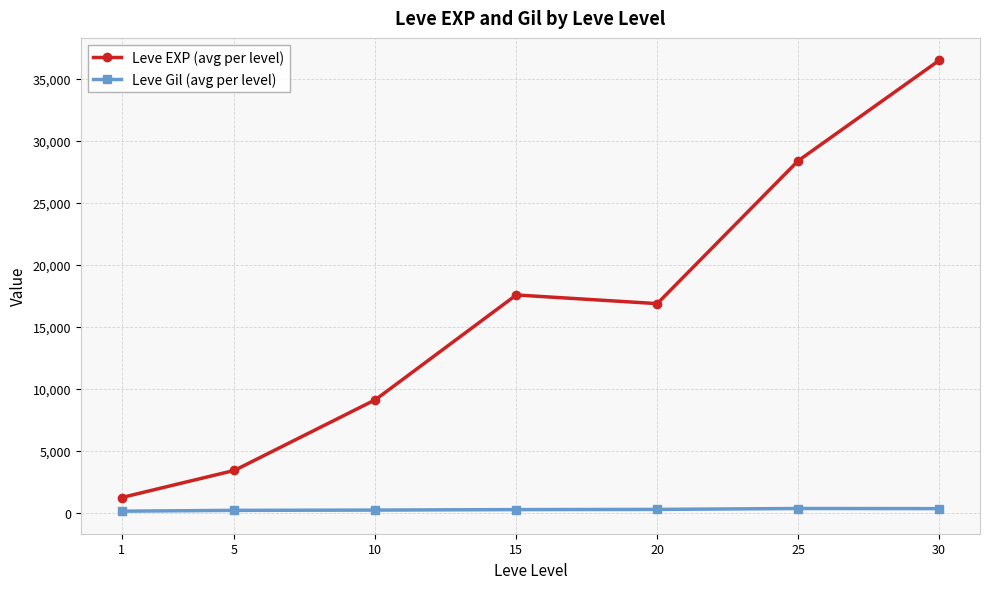

Where does the Leve Gil (avg per level) series first go above 241?

15